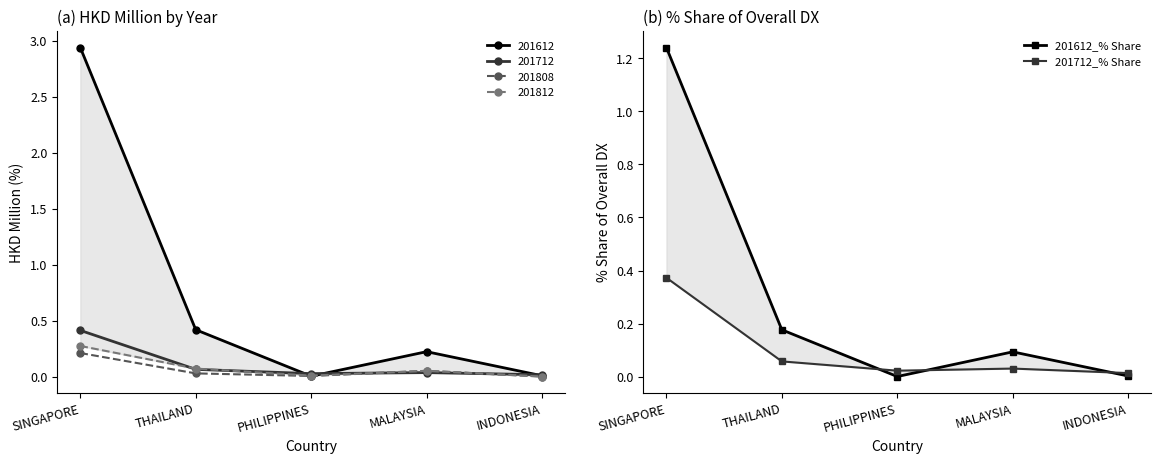

What is the label of the 1st point from the right?

INDONESIA